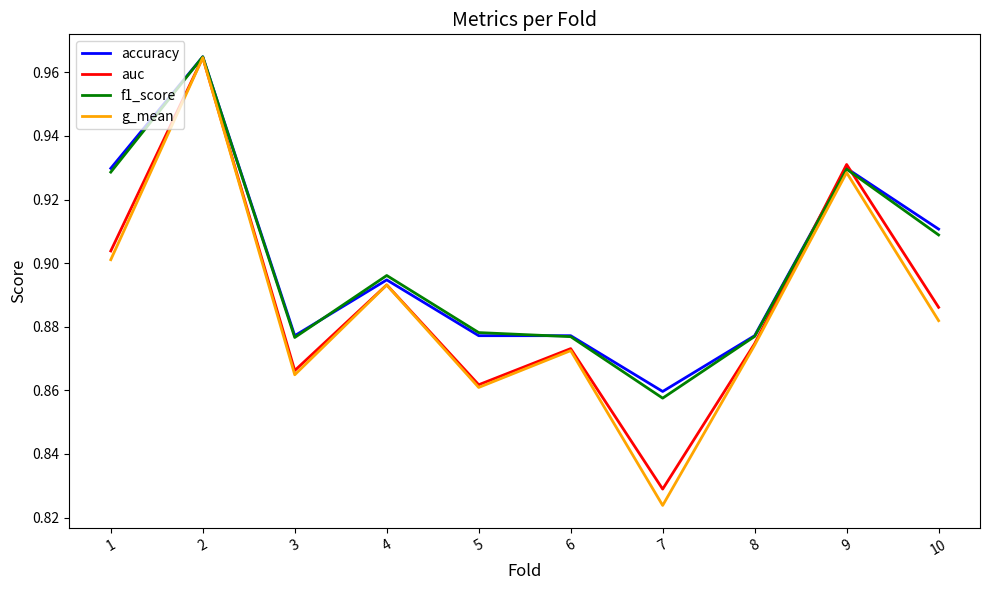

At which category does f1_score reach its first local peak?

2